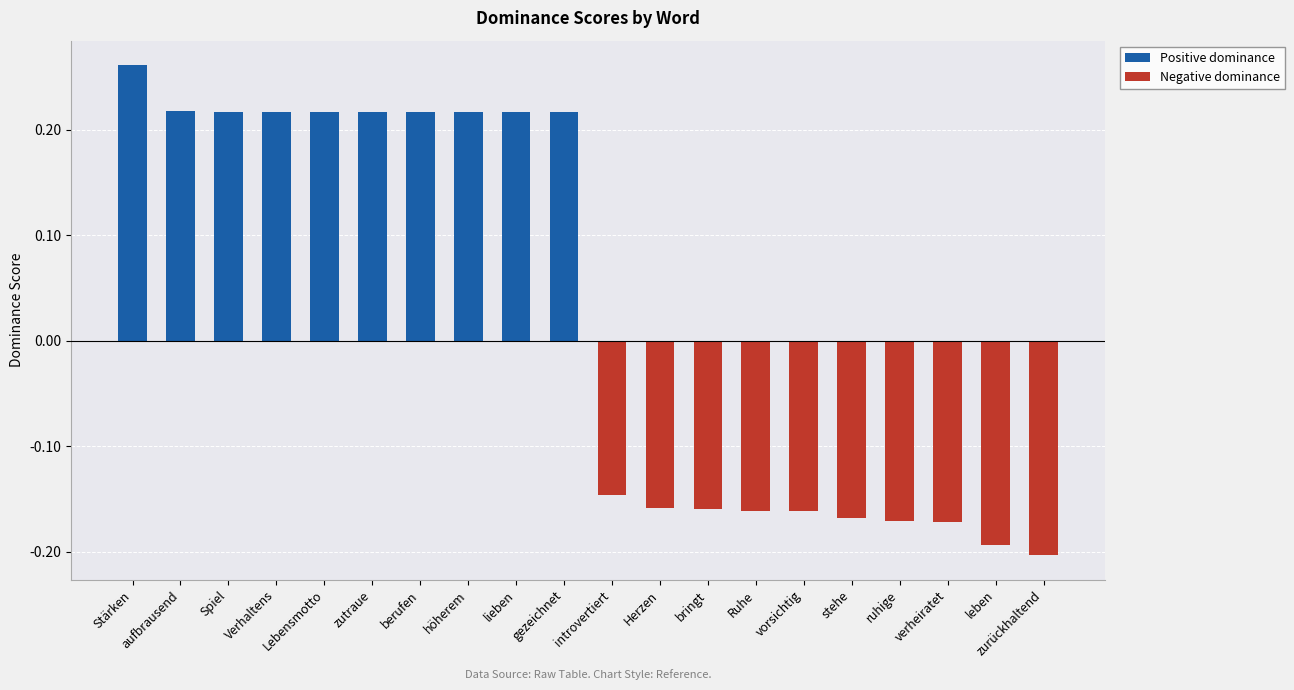

What is the change in value from zutraue to vorsichtig?

-0.4